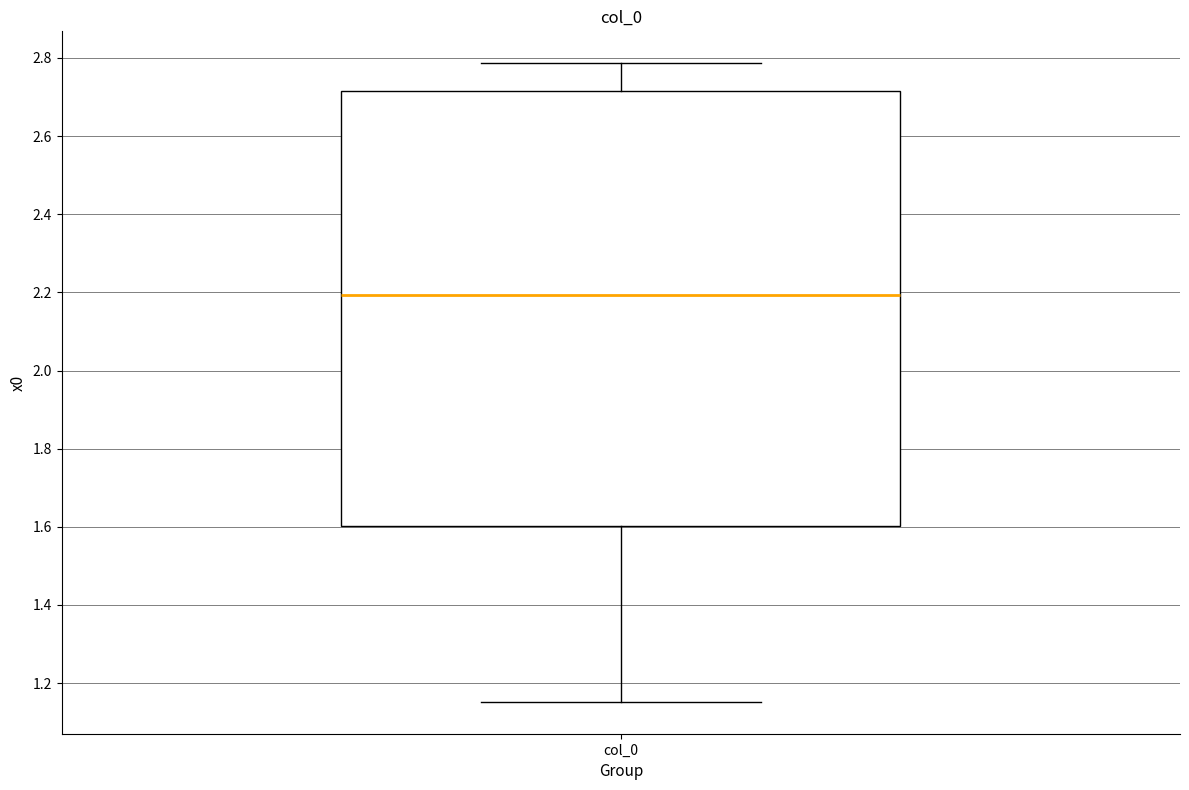

Where does the upper whisker of the box for col_0 end on the y-axis? The values are not printed on the chart, so give them approximately, as read against the axis.

2.78